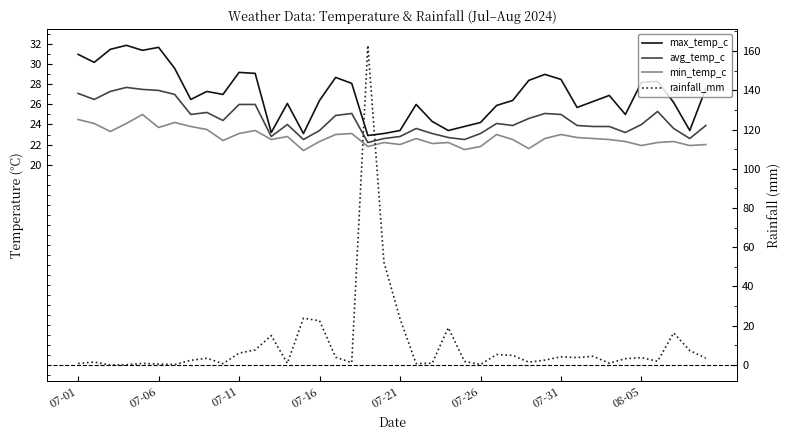

What are all the series names shown in the legend?

max_temp_c, avg_temp_c, min_temp_c, rainfall_mm